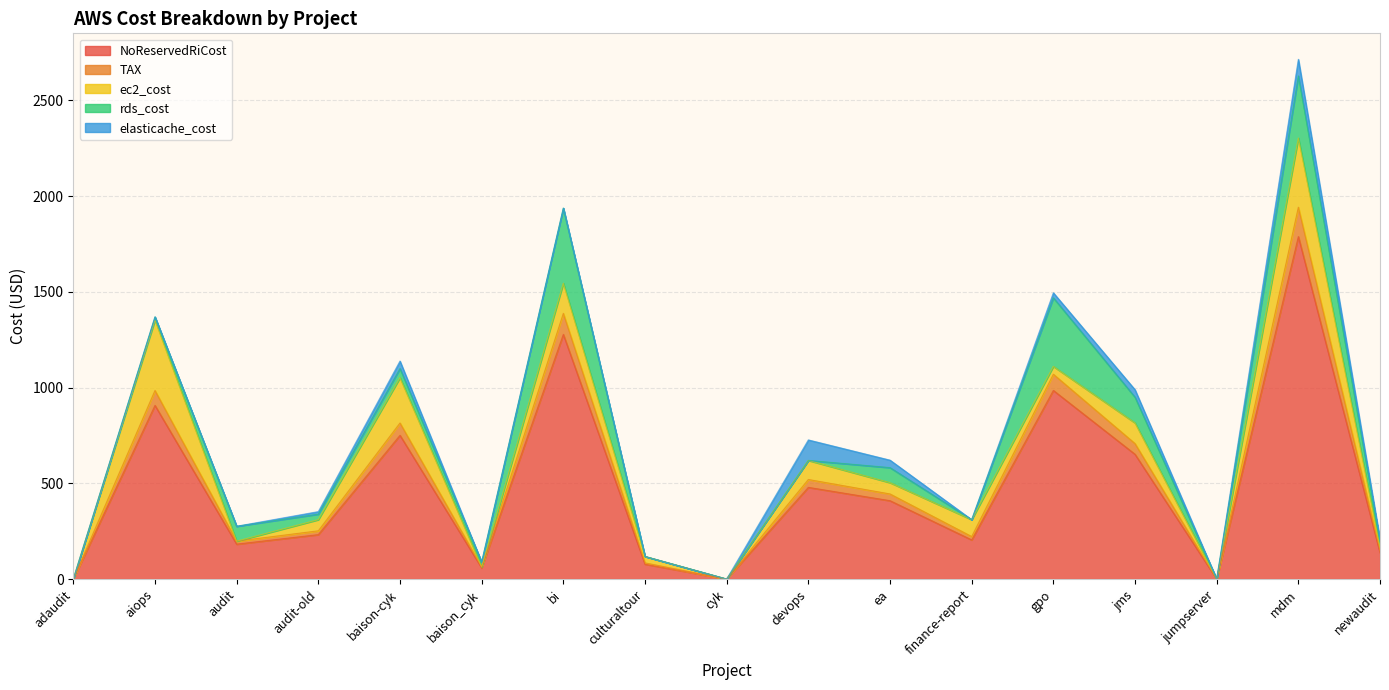

At which label does rds_cost reach its peak?

bi